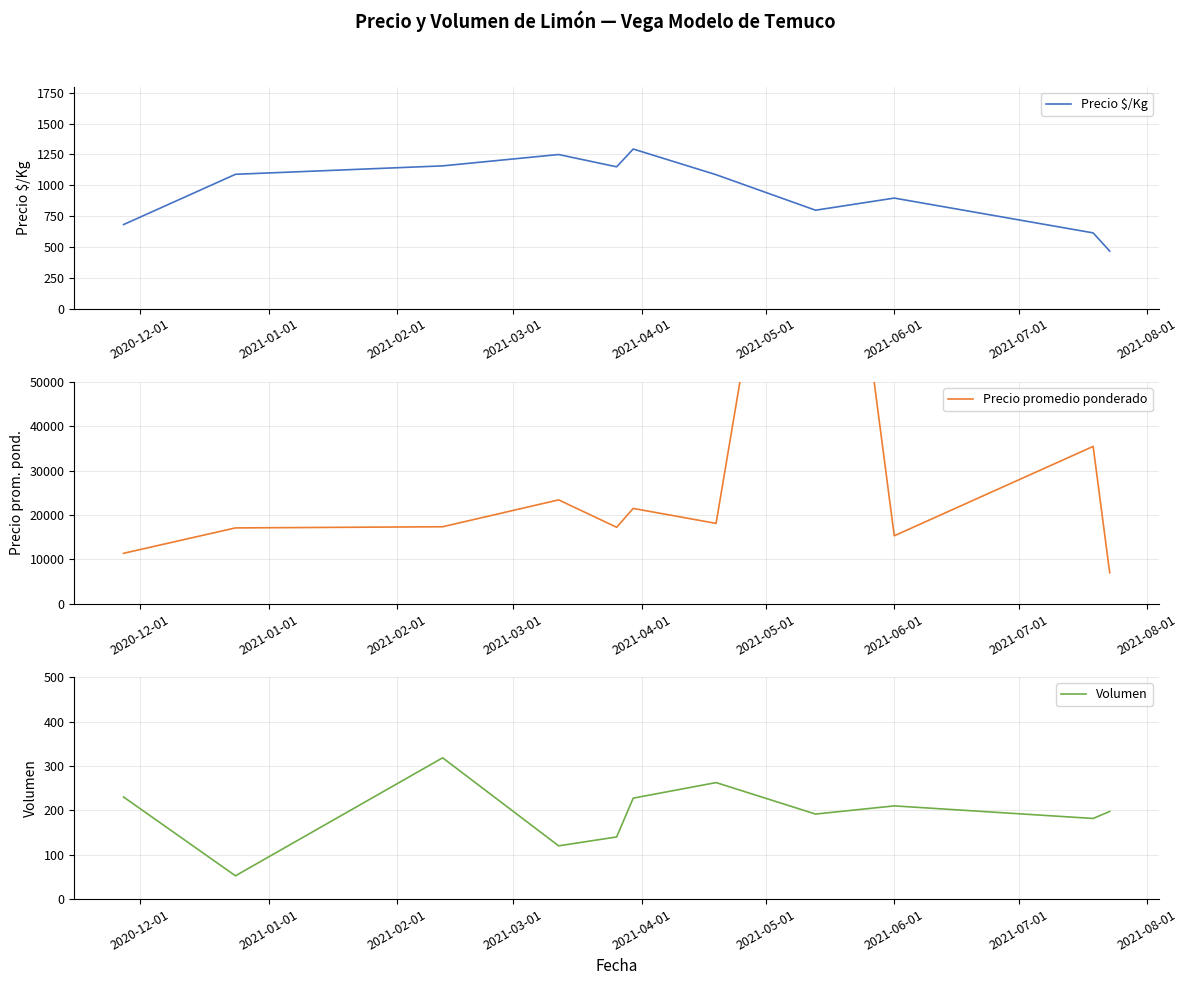

What is the maximum value for Precio $/Kg?

1294.3